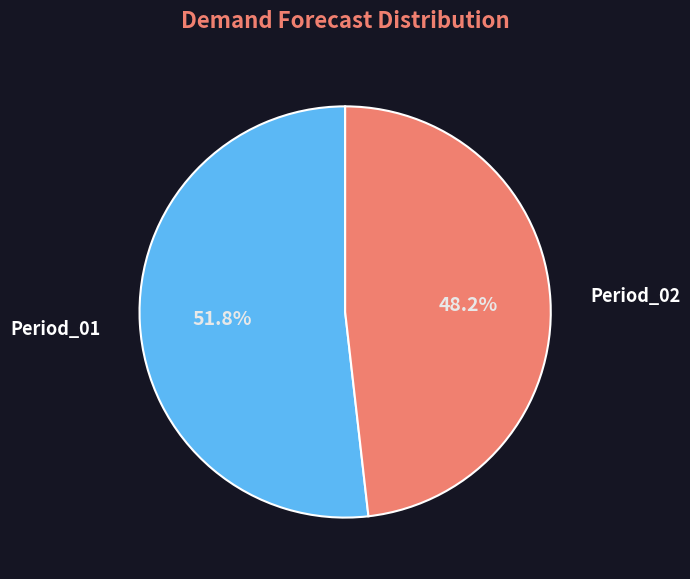

The Period_02 slice represents 48% of the pie. True or false?

True